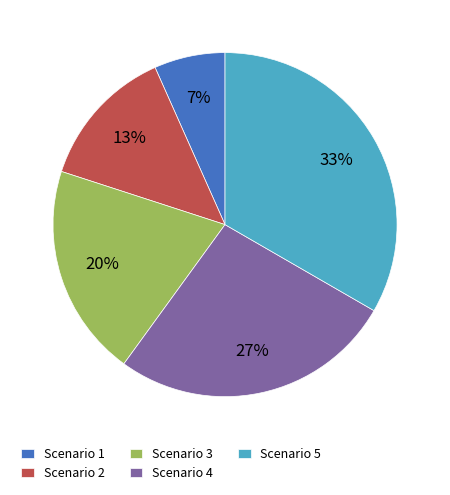

Which slice is the largest?

Scenario 5